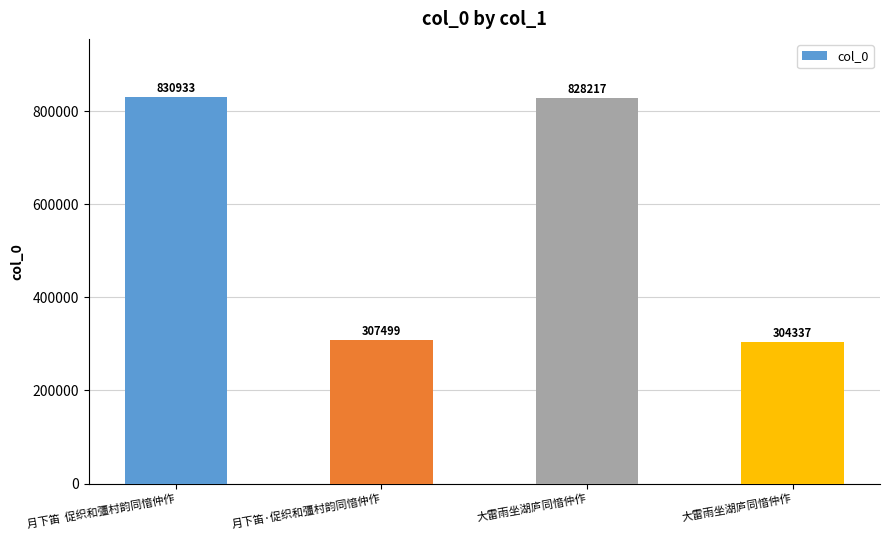

The chart shows a value of 437222 at 大雷雨坐湖庐同愔仲作. True or false?

False